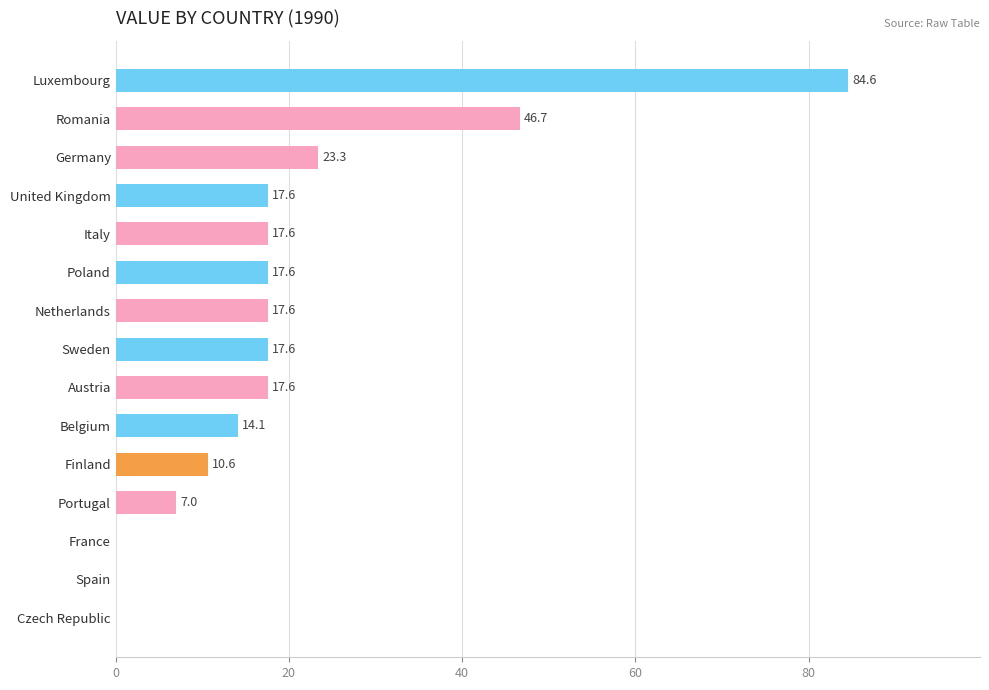

Between Netherlands and France, which is larger?

Netherlands